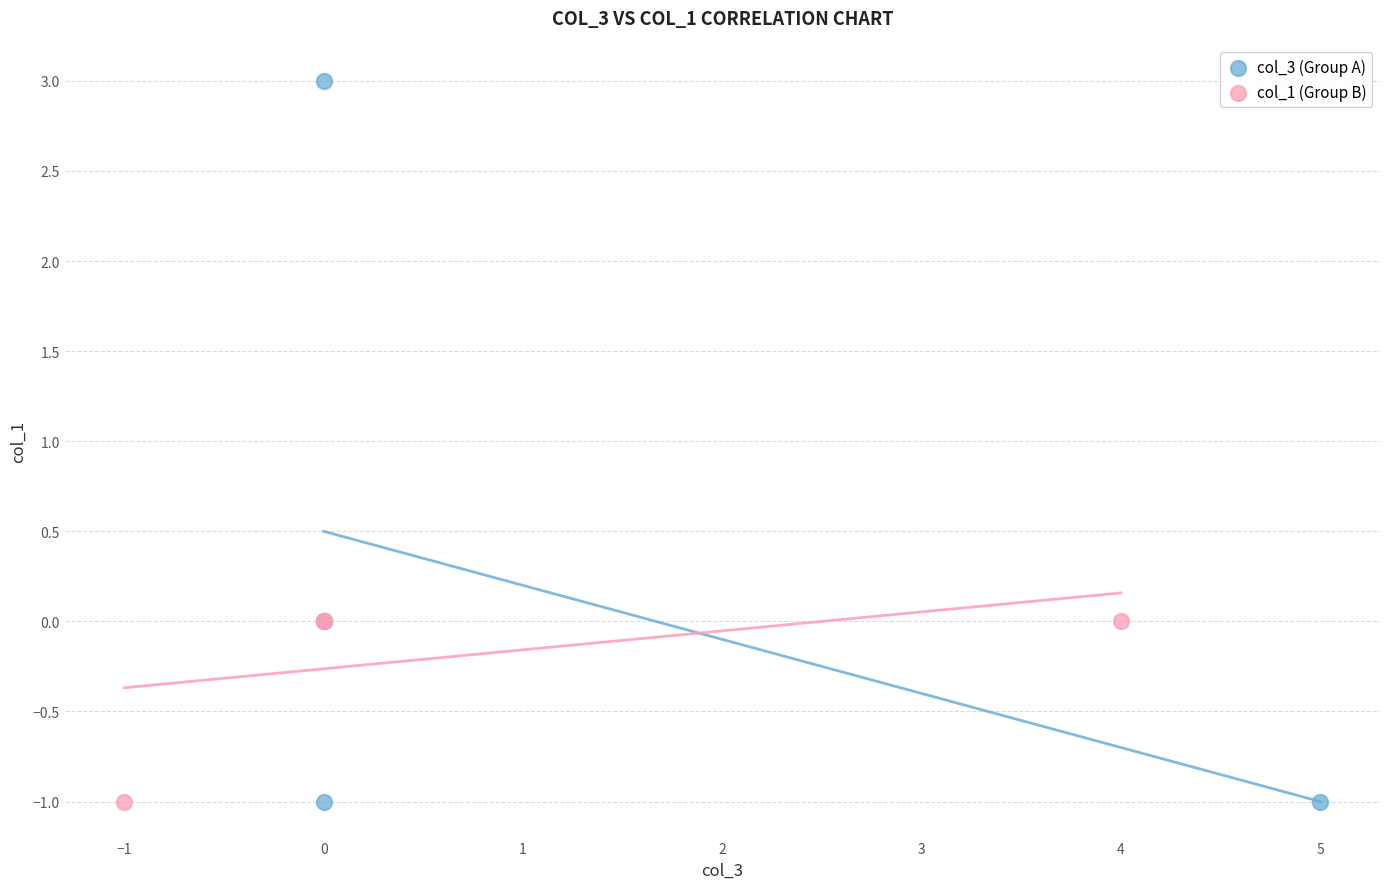

What are all the series names shown in the legend?

col_3 (Group A), col_1 (Group B)